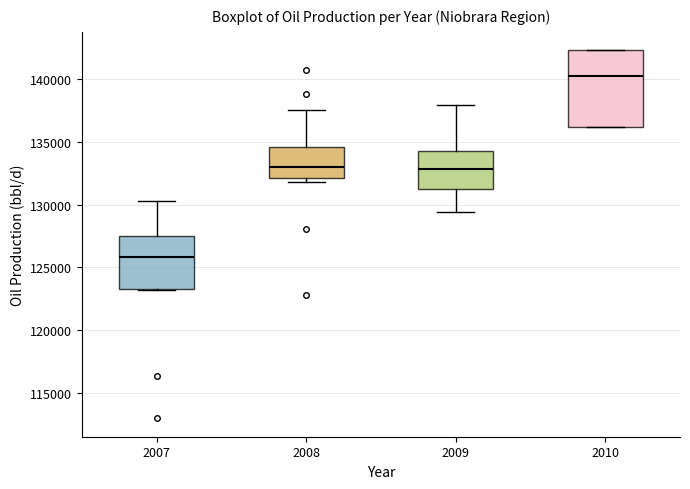

Which box's median line is the highest?

2010